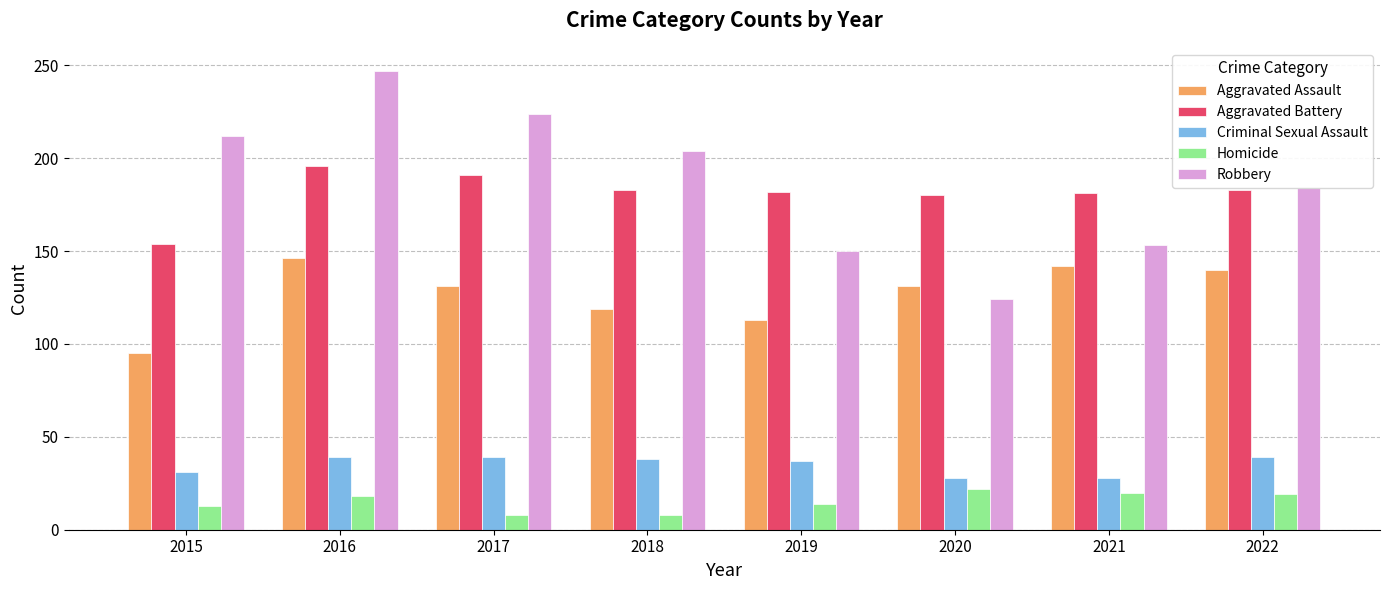

Which series has the largest range (max minus min)?

Robbery